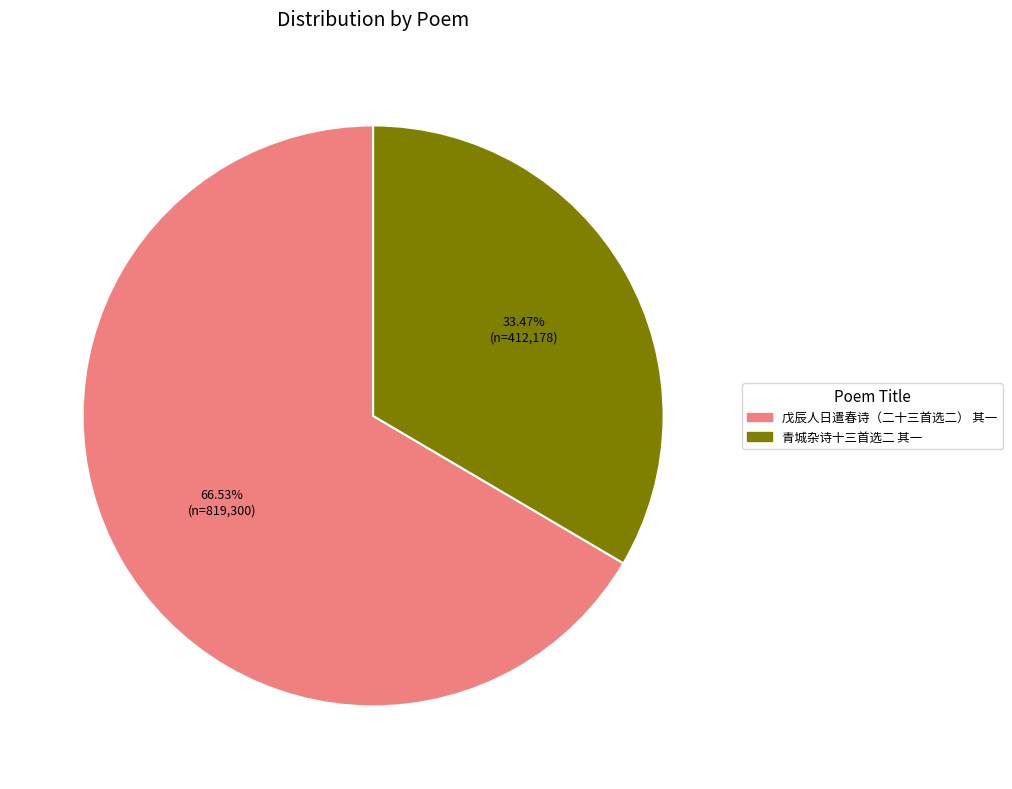

How many slices are in this pie chart?

2